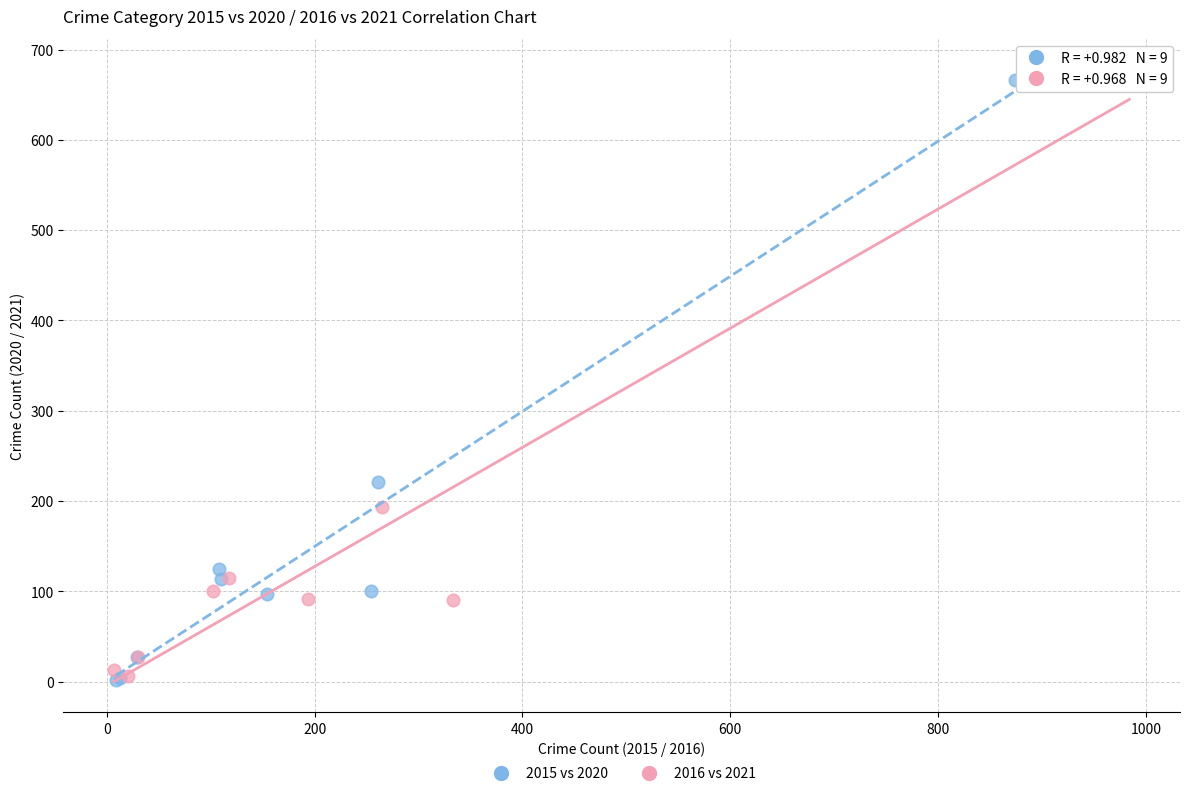

Which series has the largest Y range (max minus min)?

2016 vs 2021